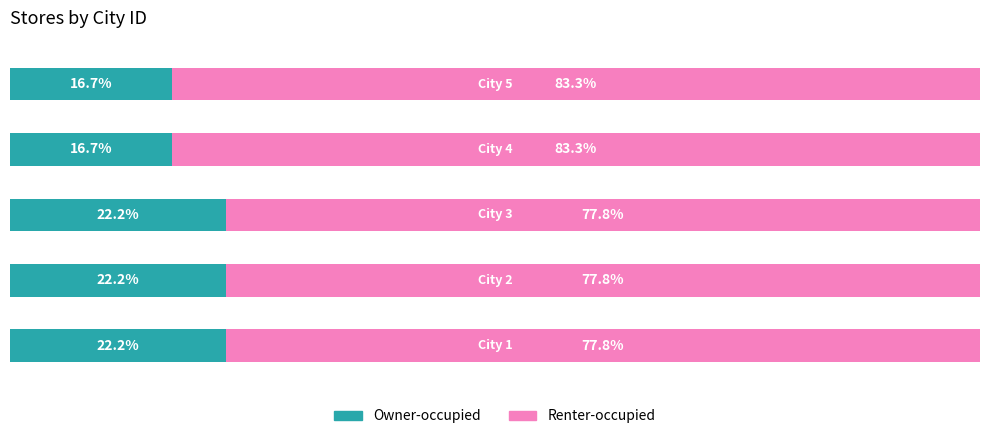

What are all the series names shown in the legend?

Owner-occupied, Renter-occupied